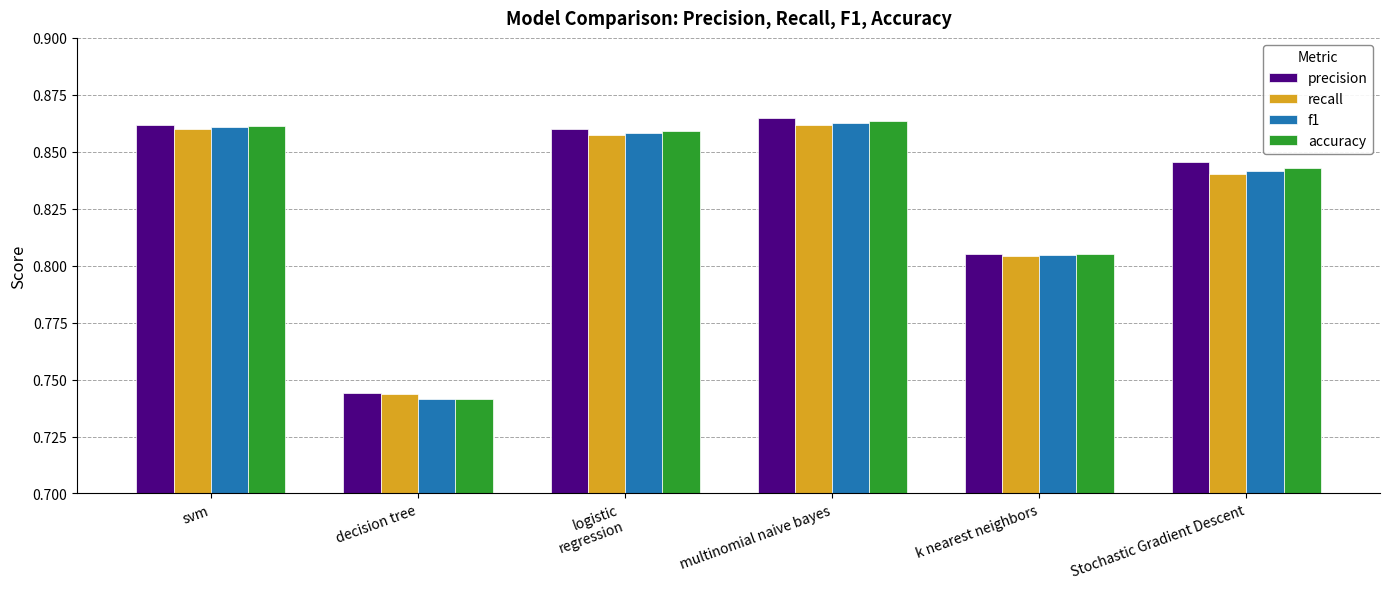

True or false: accuracy has a value of 1.4 at logistic
regression.

False